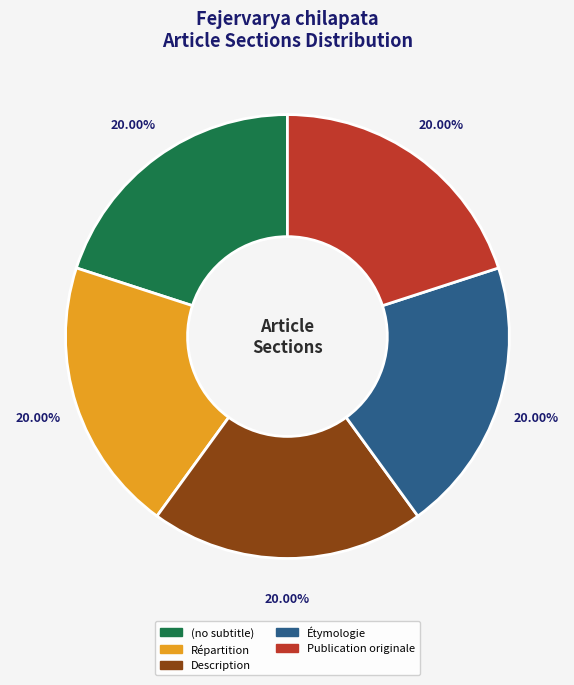

Approximately how many times larger is the value at Description compared to (no subtitle)?

1.0